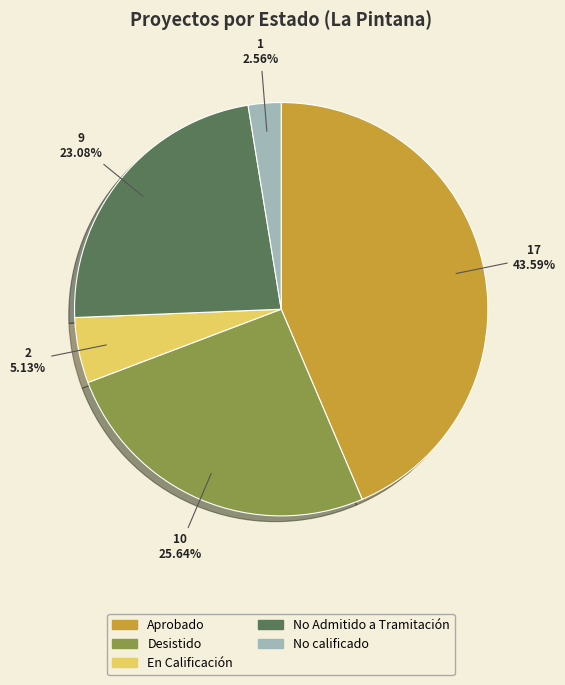

Is there a majority slice in this chart?

No